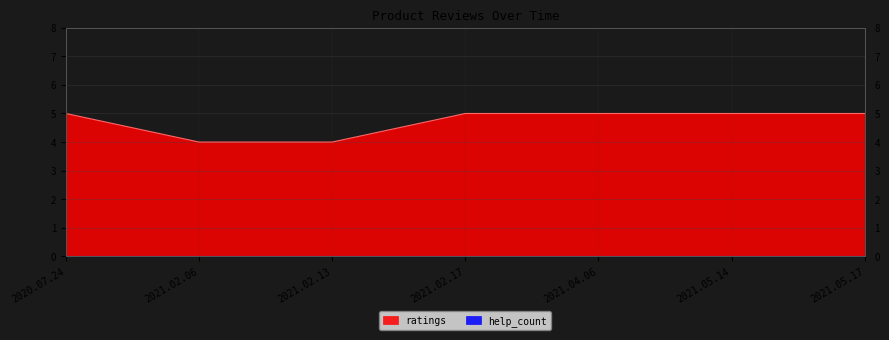

Does the chart display data point markers on the line(s)?

No